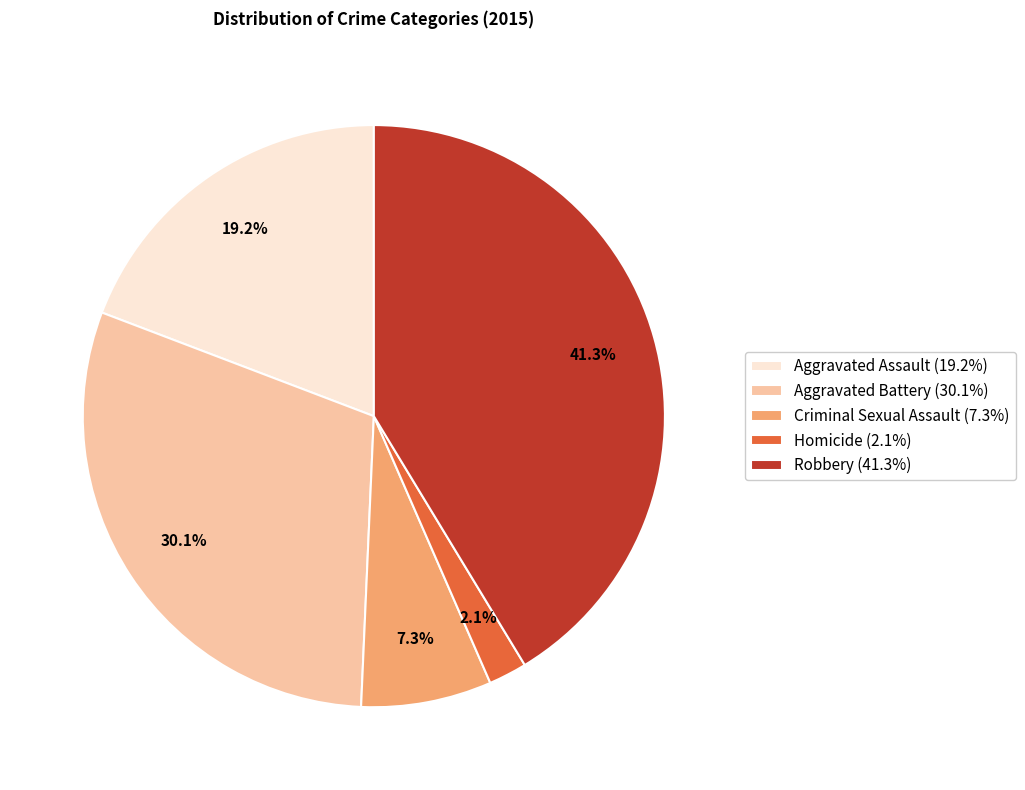

Rank the categories by value from lowest to highest.

Homicide, Criminal Sexual Assault, Aggravated Assault, Aggravated Battery, Robbery